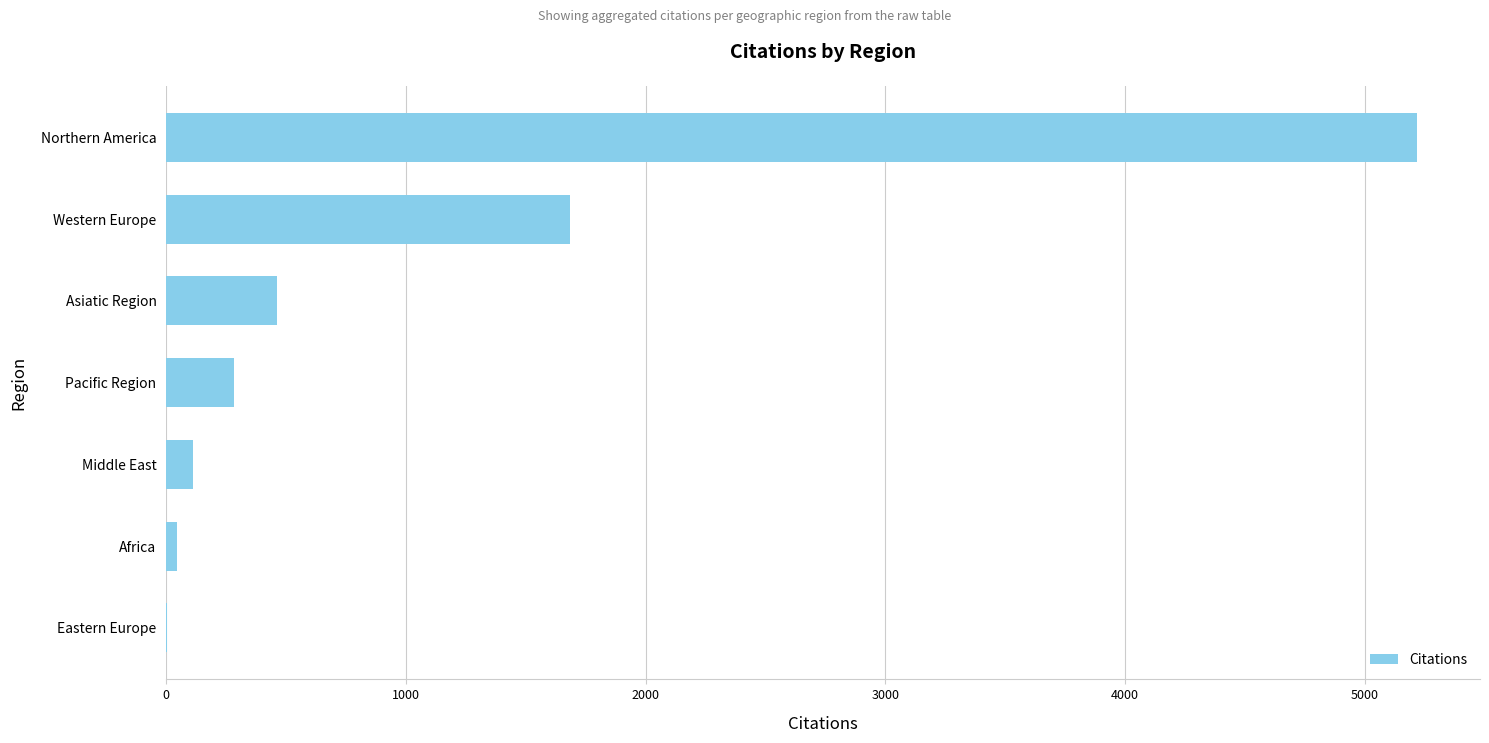

Read the value at Asiatic Region.

462